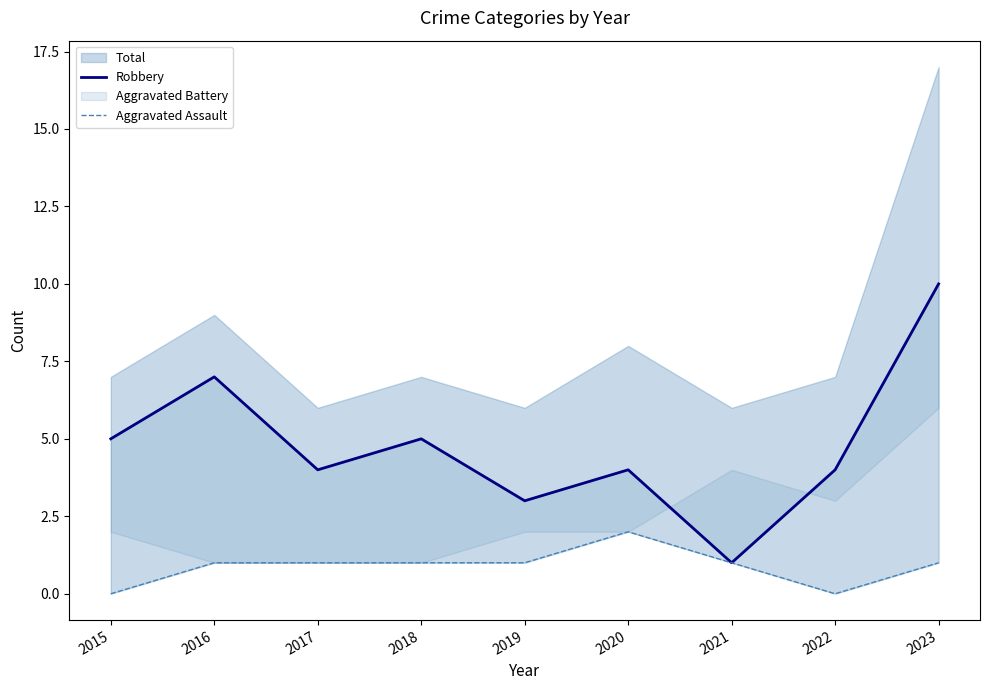

Is it true that Robbery equals 1 at 2021?

True